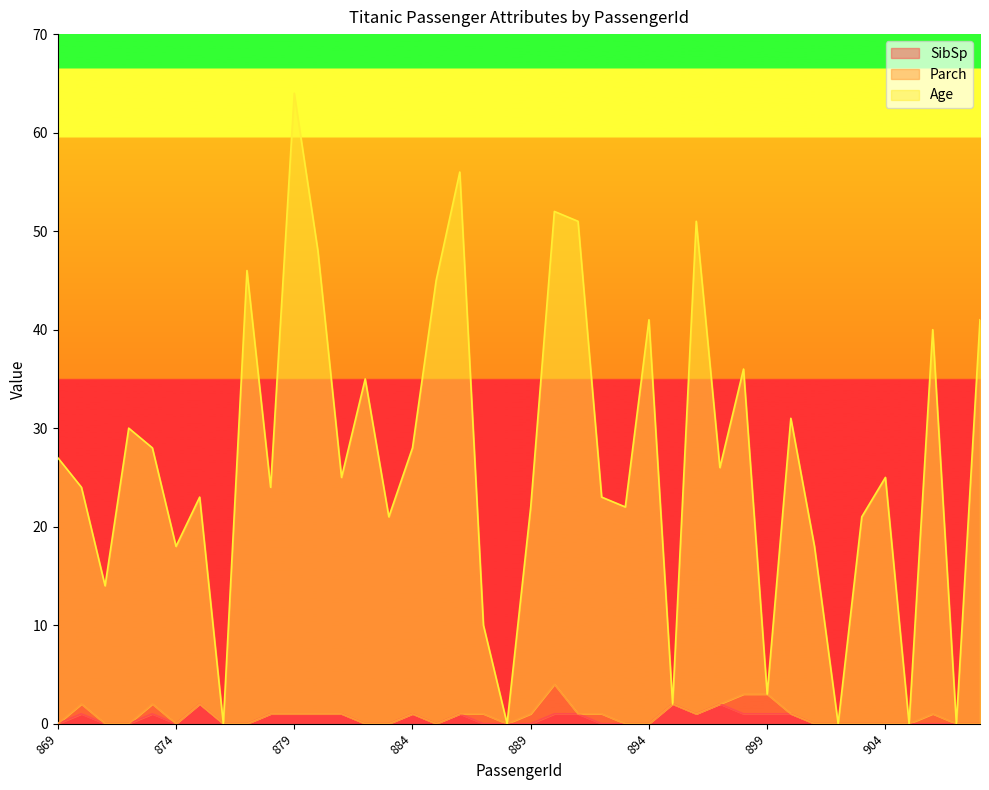

At which category is the sum across all series the highest?

879